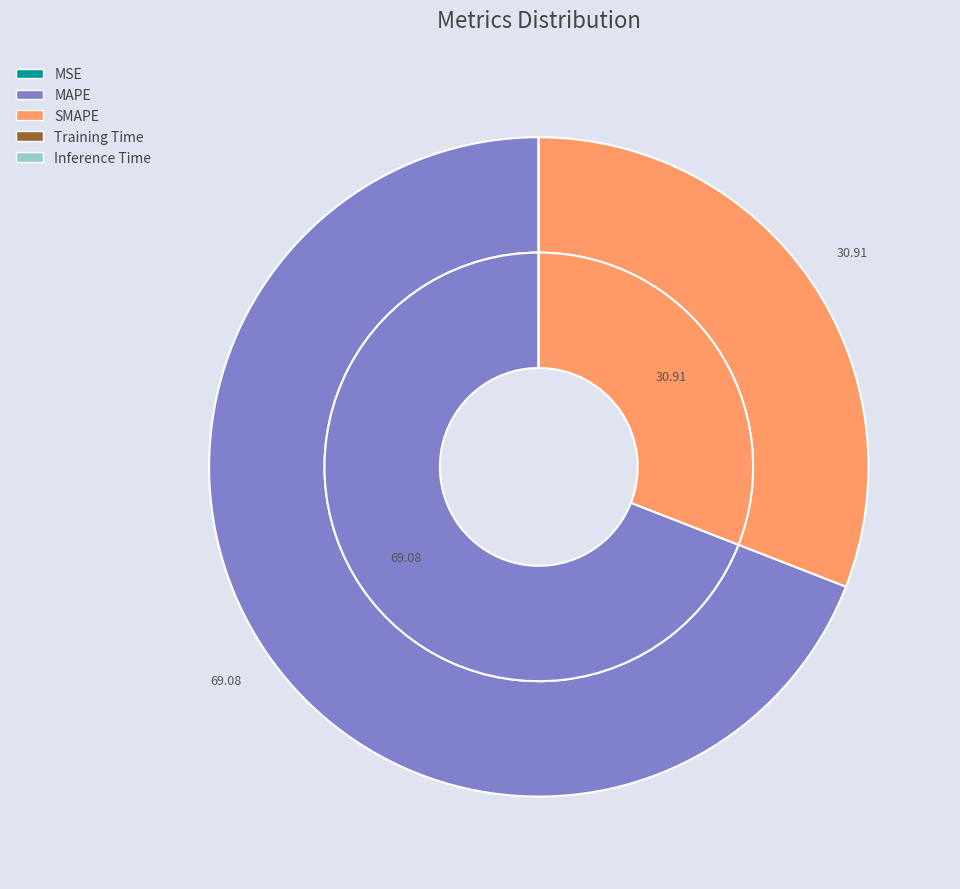

To the nearest percent, what is the average slice percentage?

20%